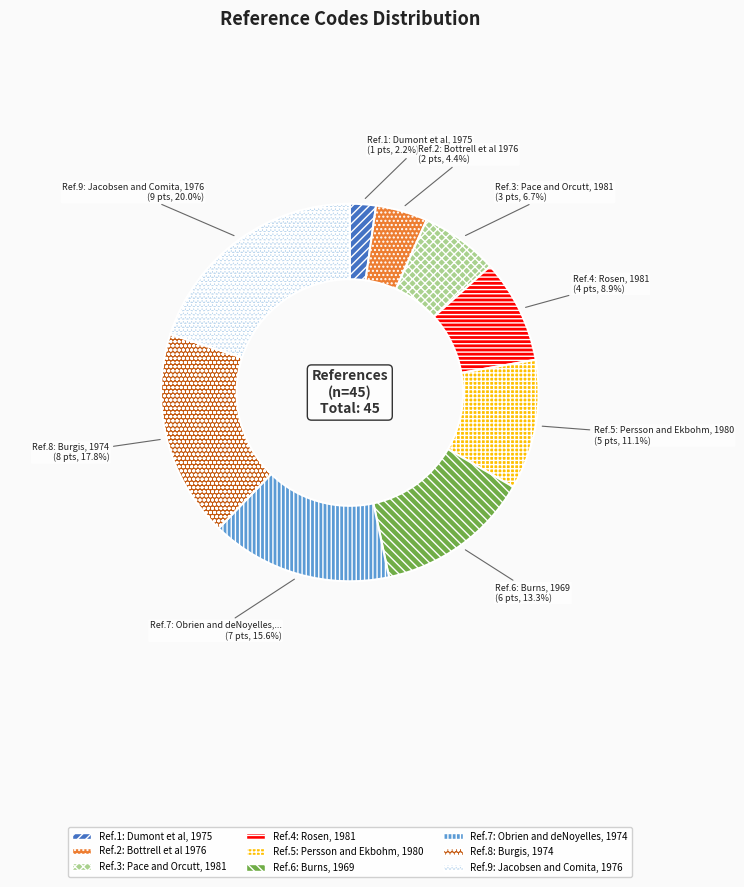

Is there a majority slice in this chart?

No